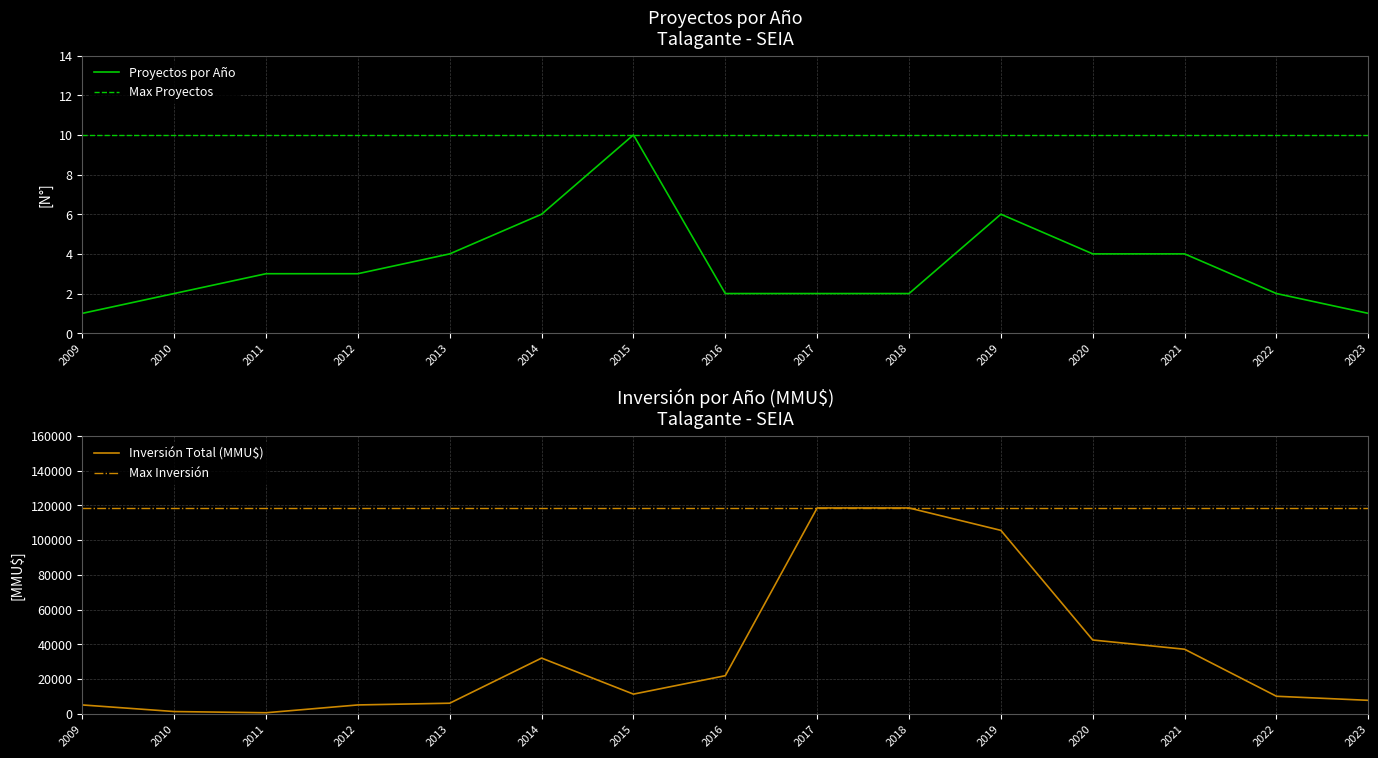

At which category does the chart reach its minimum across all series?

2009